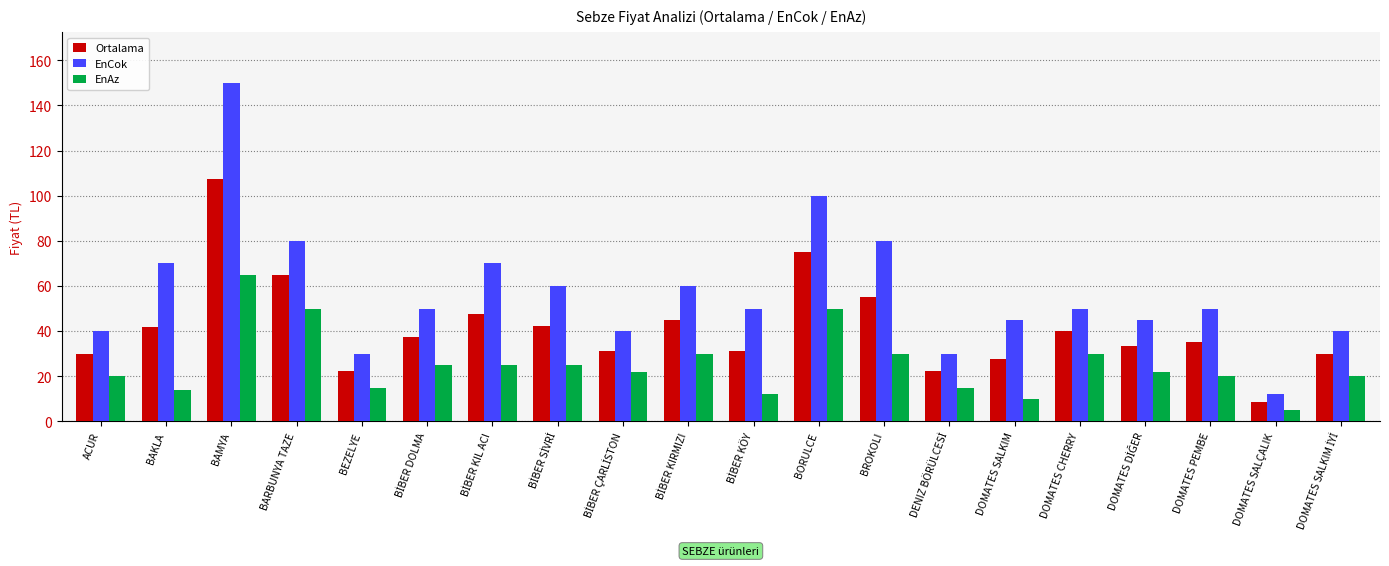

Which series has the largest total across all categories?

EnCok